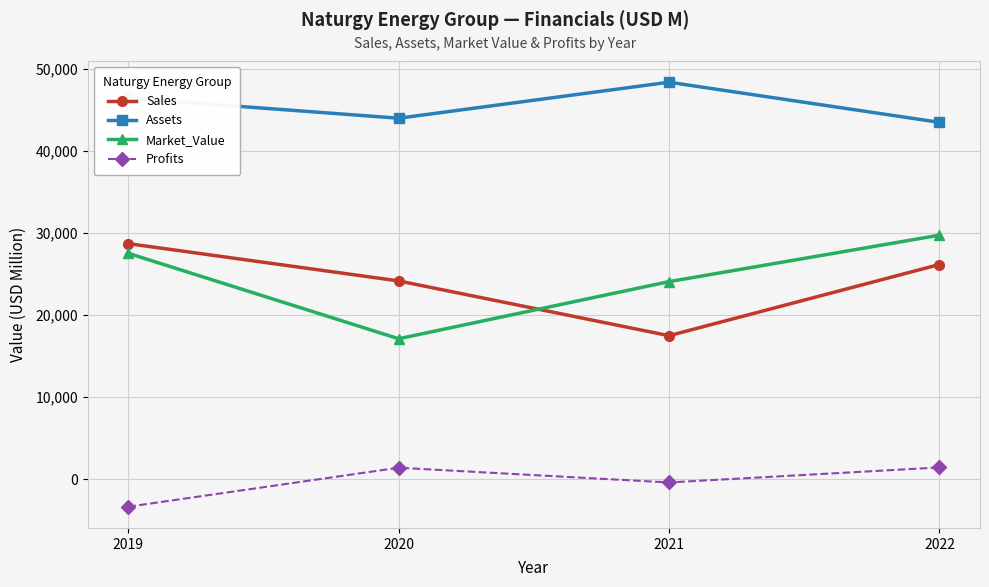

At 2020, list the series in order from largest to smallest.

Assets, Sales, Market_Value, Profits